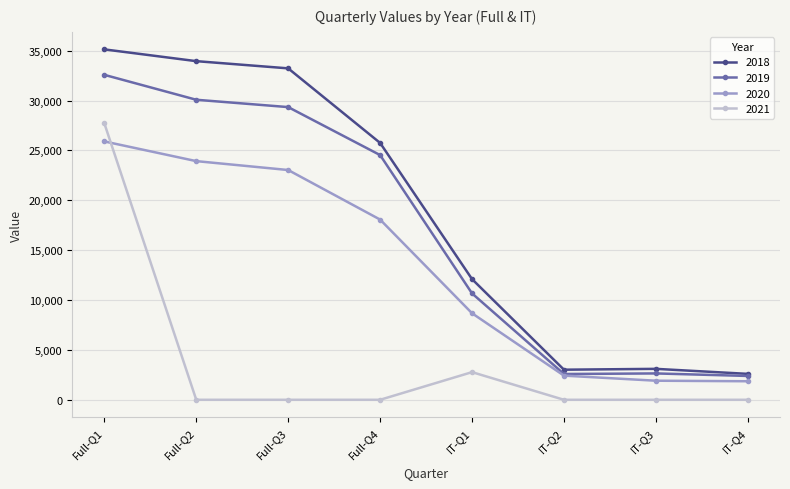

In 2021, how many points are higher than both neighbors (excluding endpoints)?

1